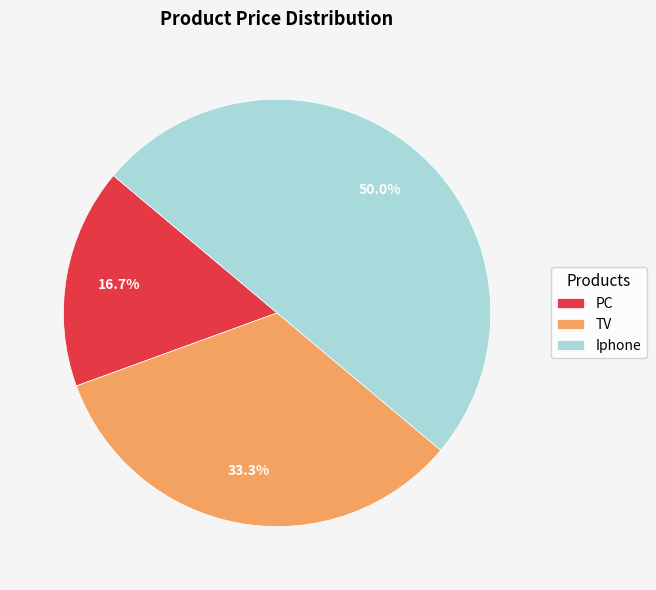

Does TV account for over 50% of the chart?

No